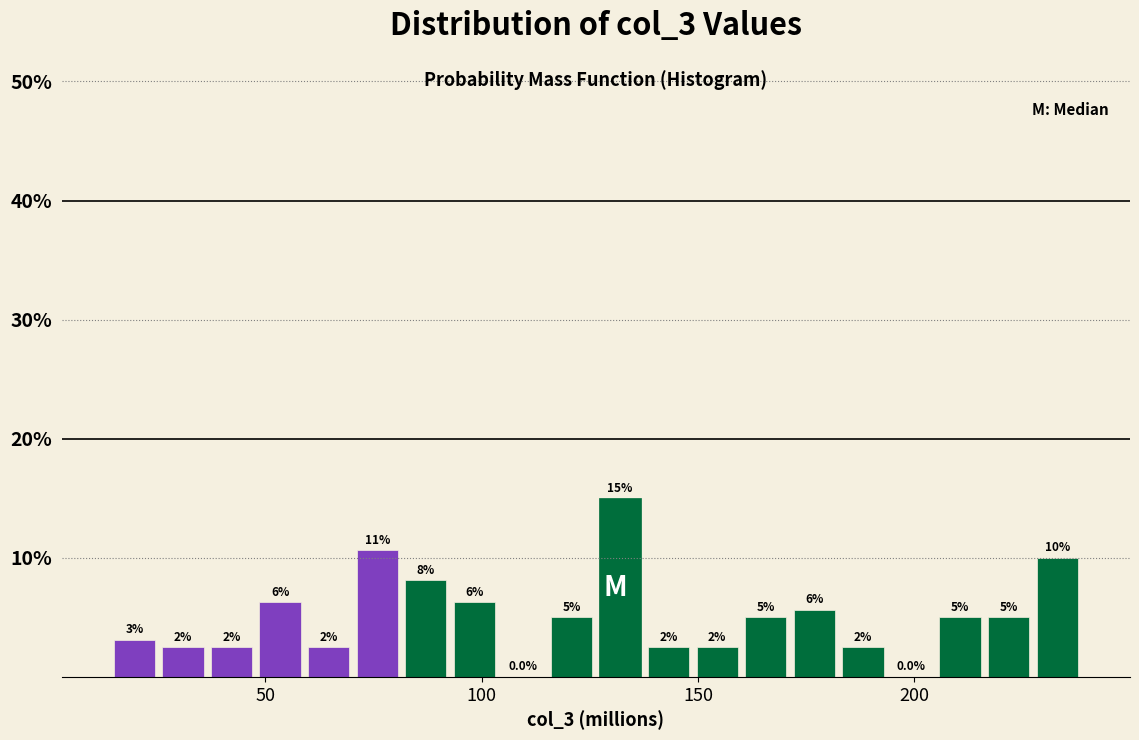

Around what value on the x-axis is the tallest bar? Give the approximate position of its centre, as read against the axis.

130